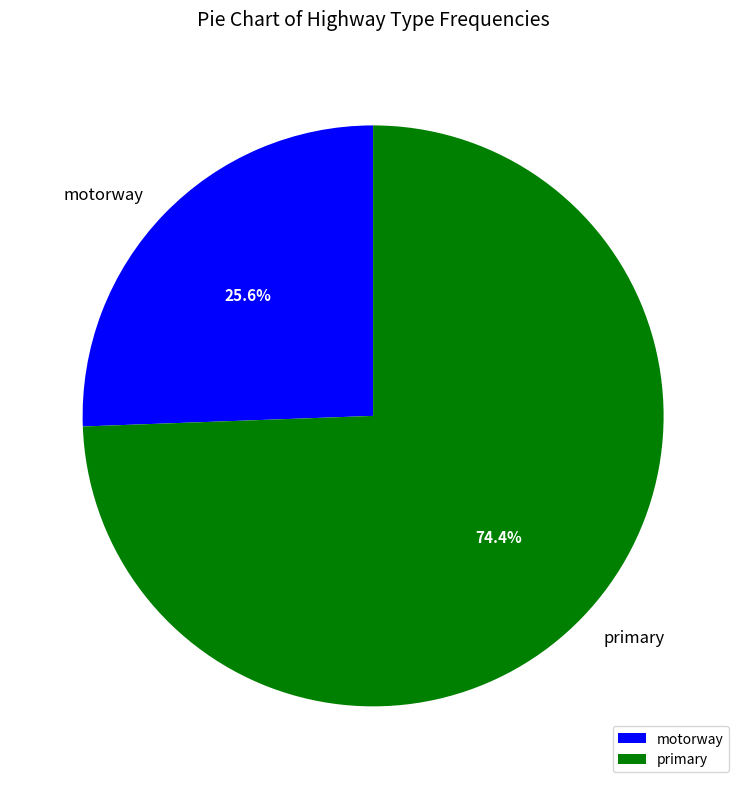

Which slice is the largest?

primary